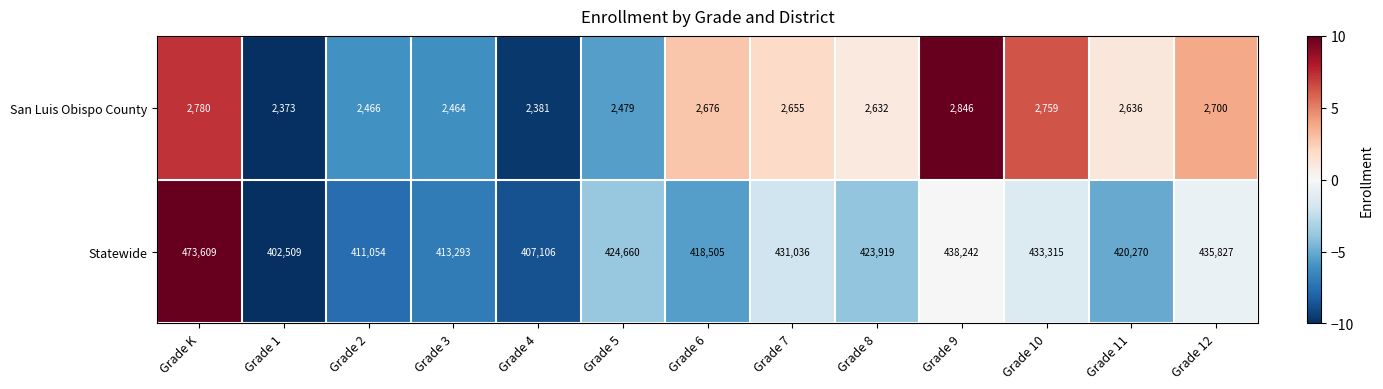

What is the maximum value shown in the chart?

473609